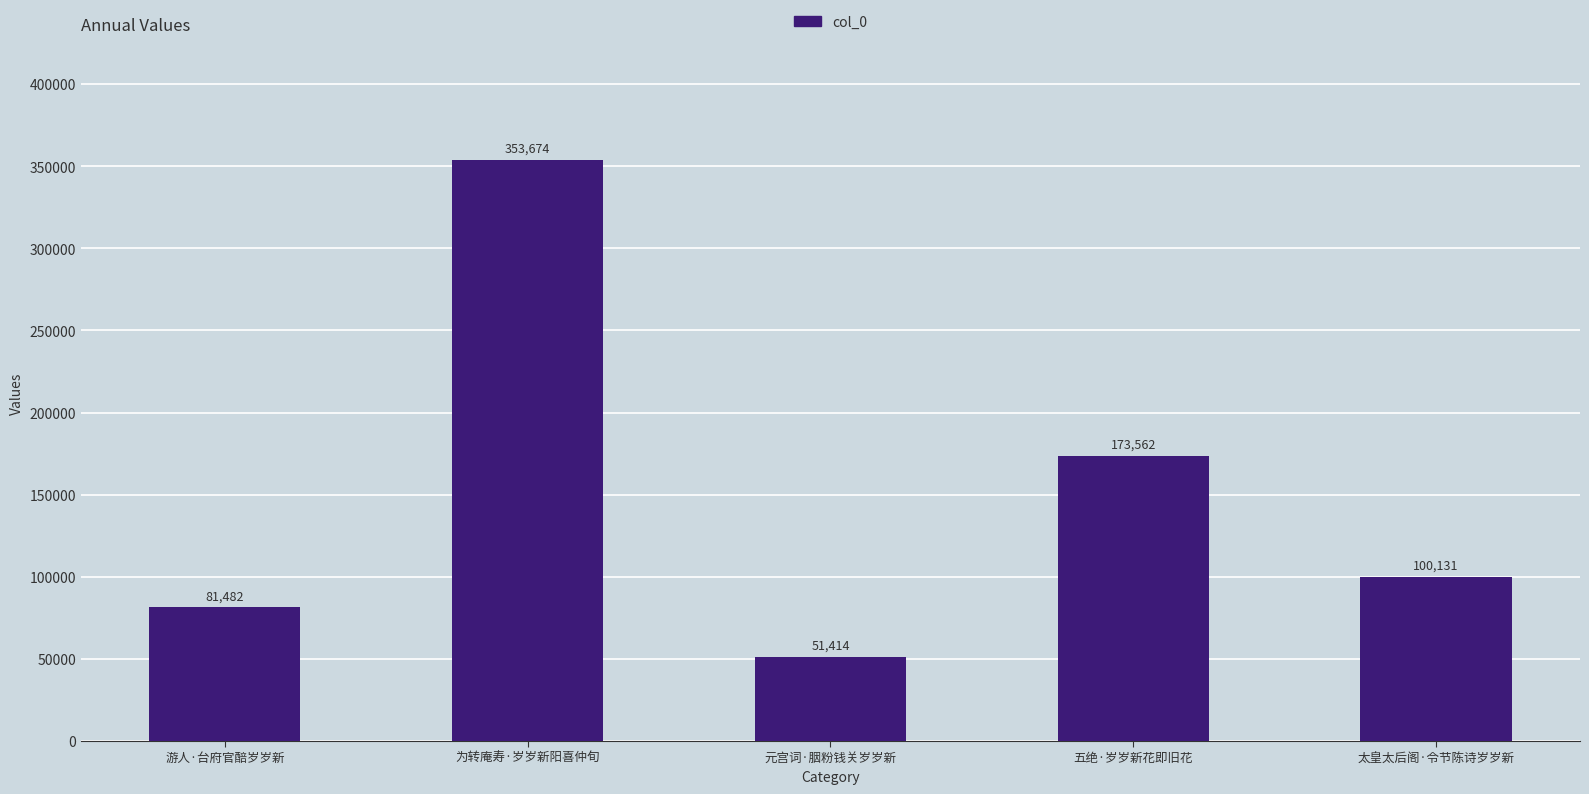

Reading left to right, transcribe all the data shown in this chart.

游人·台府官醅岁岁新=81482	为转庵寿·岁岁新阳喜仲旬=353674	元宫词·胭粉钱关岁岁新=51414	五绝·岁岁新花即旧花=173562	太皇太后阁·令节陈诗岁岁新=100131